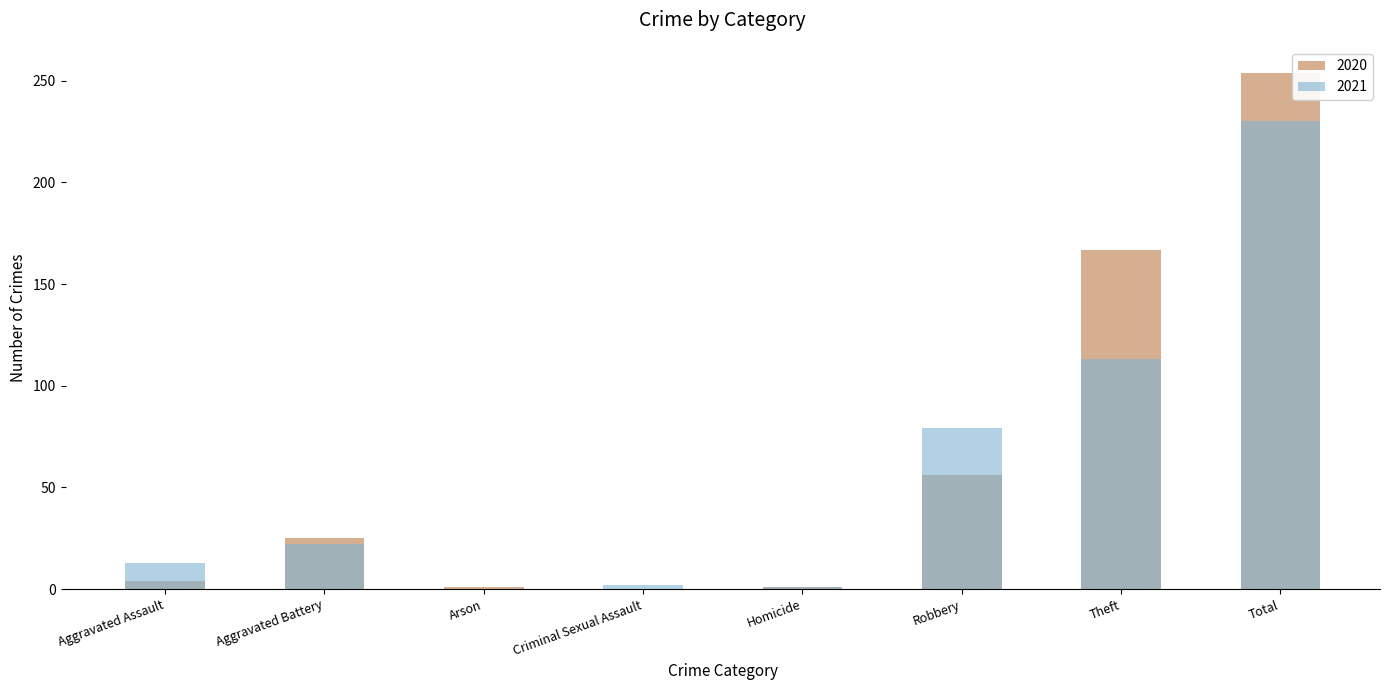

What is the label of the 8th bar from the left?

Total